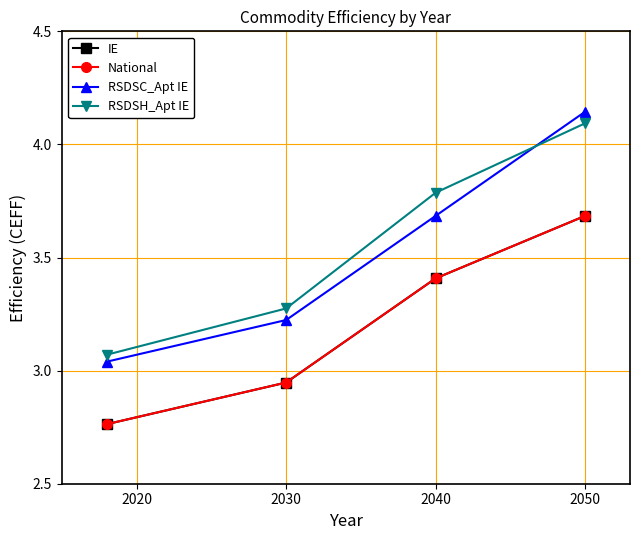

At which label does RSDSH_Apt IE reach its peak?

2050